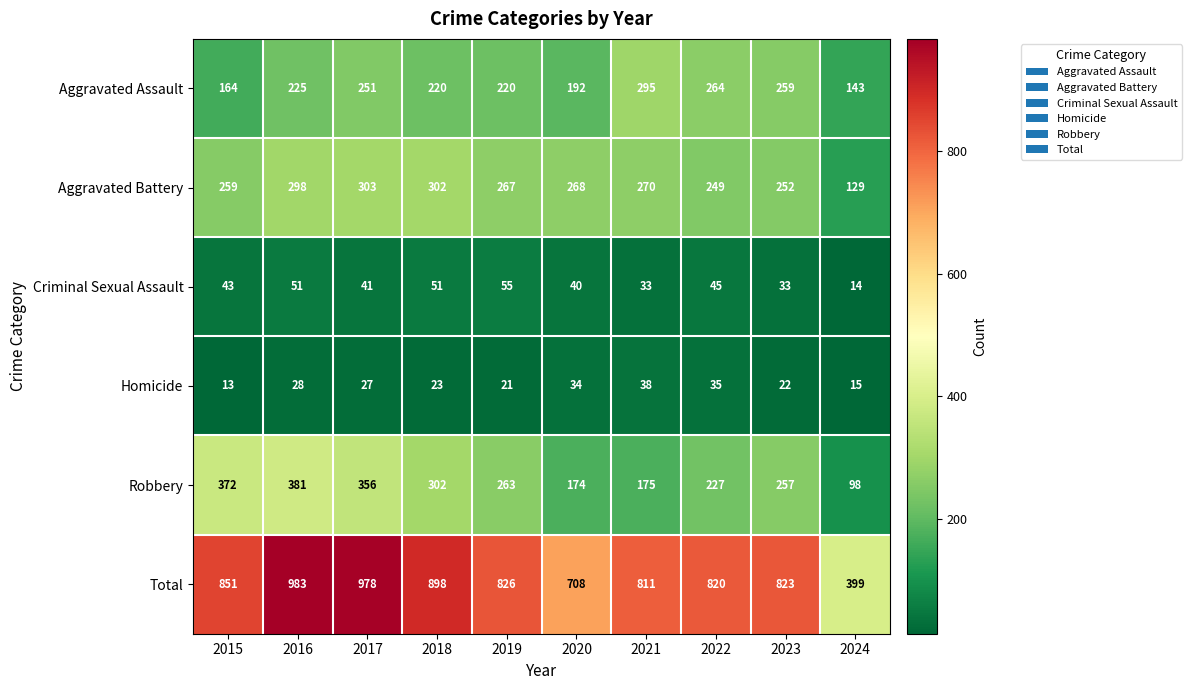

Is it true that Aggravated Assault equals 225 at 2016?

True